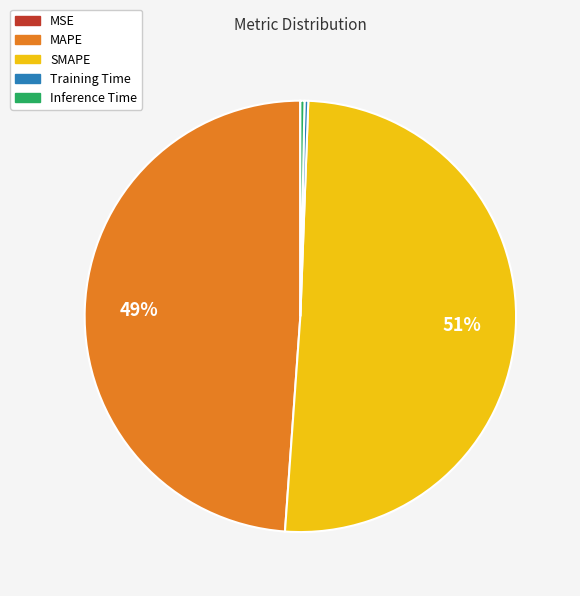

Does Training Time represent more than half of the total?

No